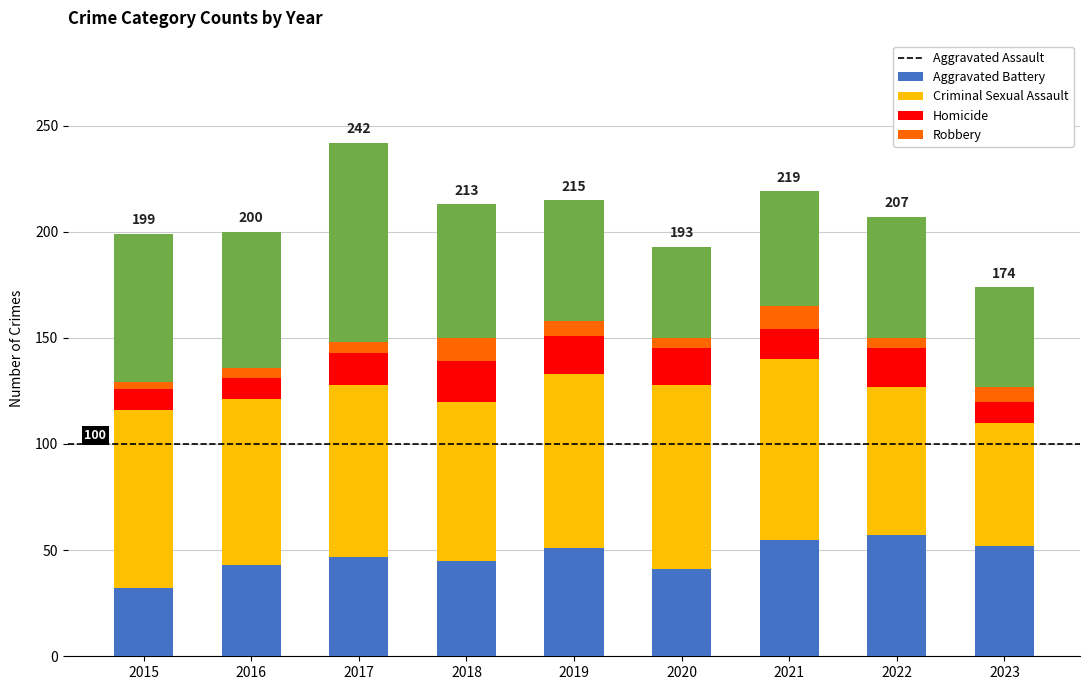

The Aggravated Assault series shows 62 at 2018. True or false?

False